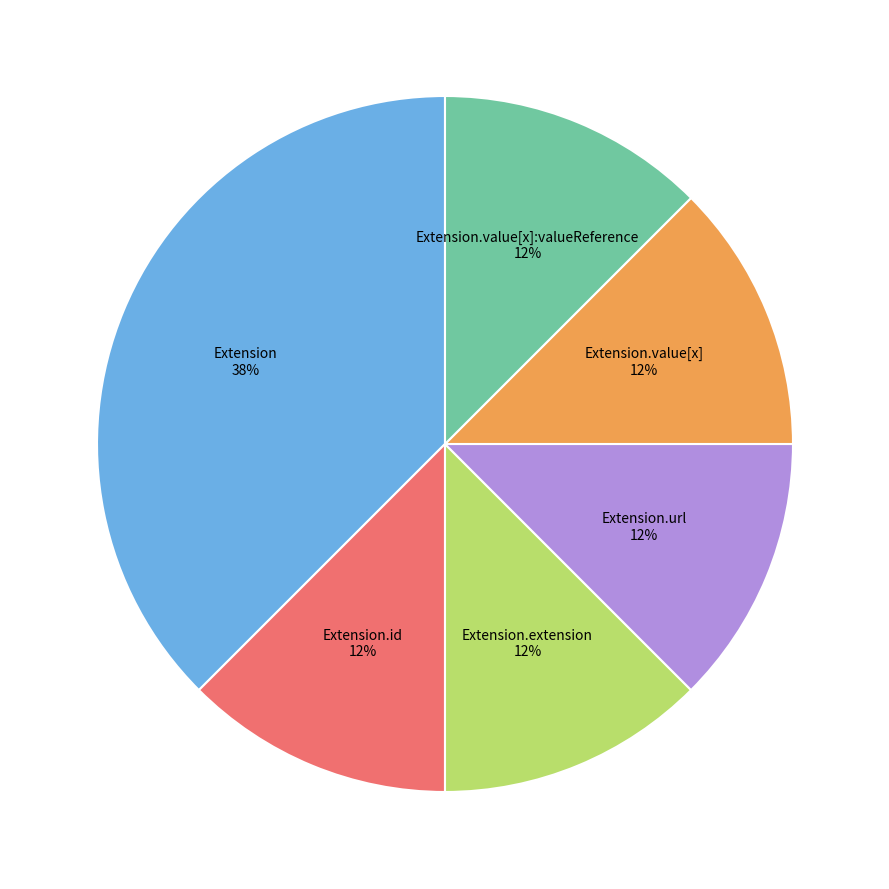

What is the largest slice in the pie chart?

Extension